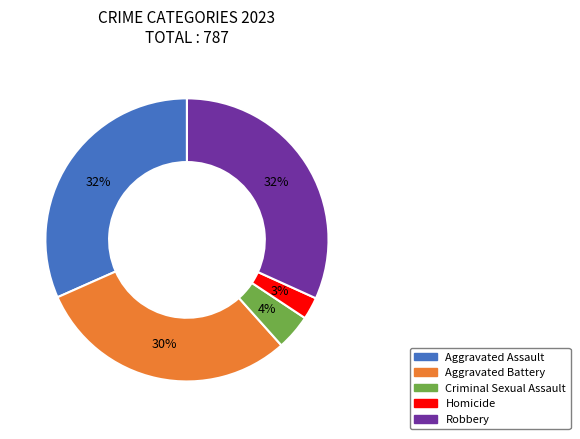

Do Homicide and Aggravated Assault together represent more than half of the pie?

No